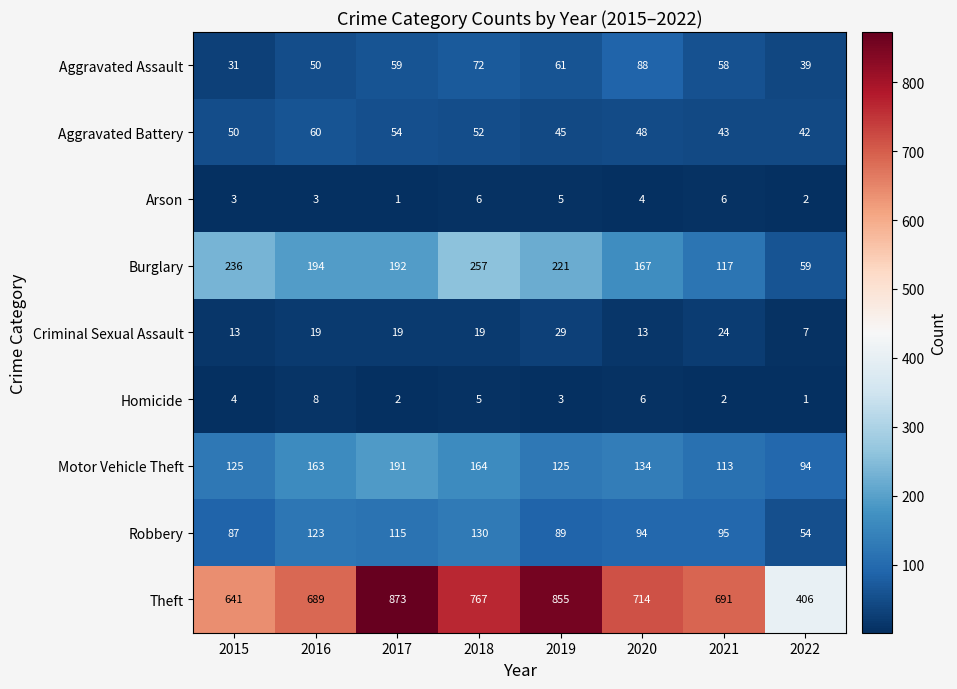

How many categories are shown in the chart?

8